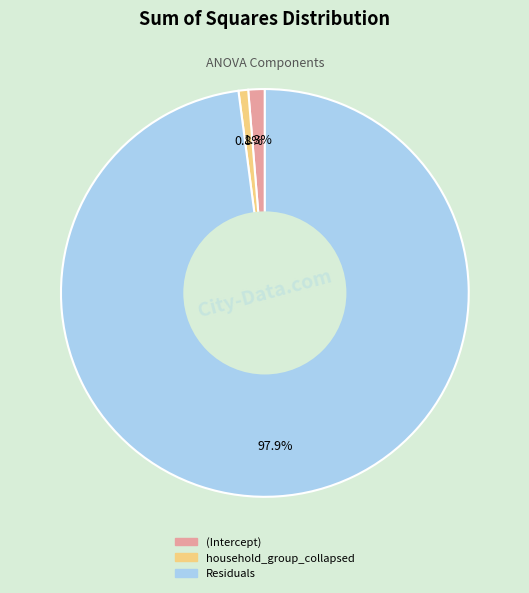

Is it true that household_group_collapsed is 1% of the pie?

True